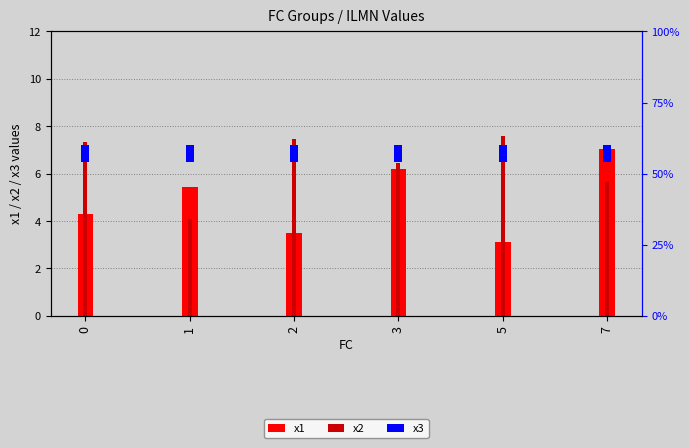

Which series has the largest total across all categories?

x2